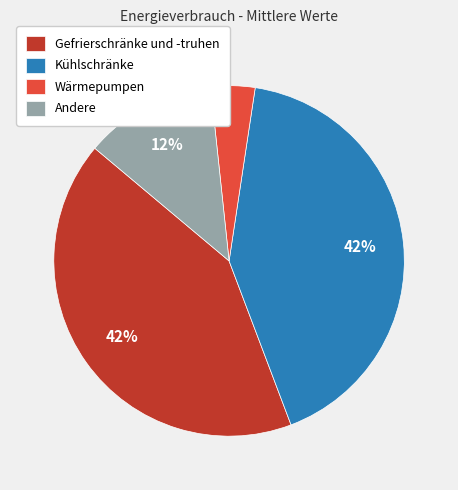

Is it true that Andere is 12% of the pie?

True